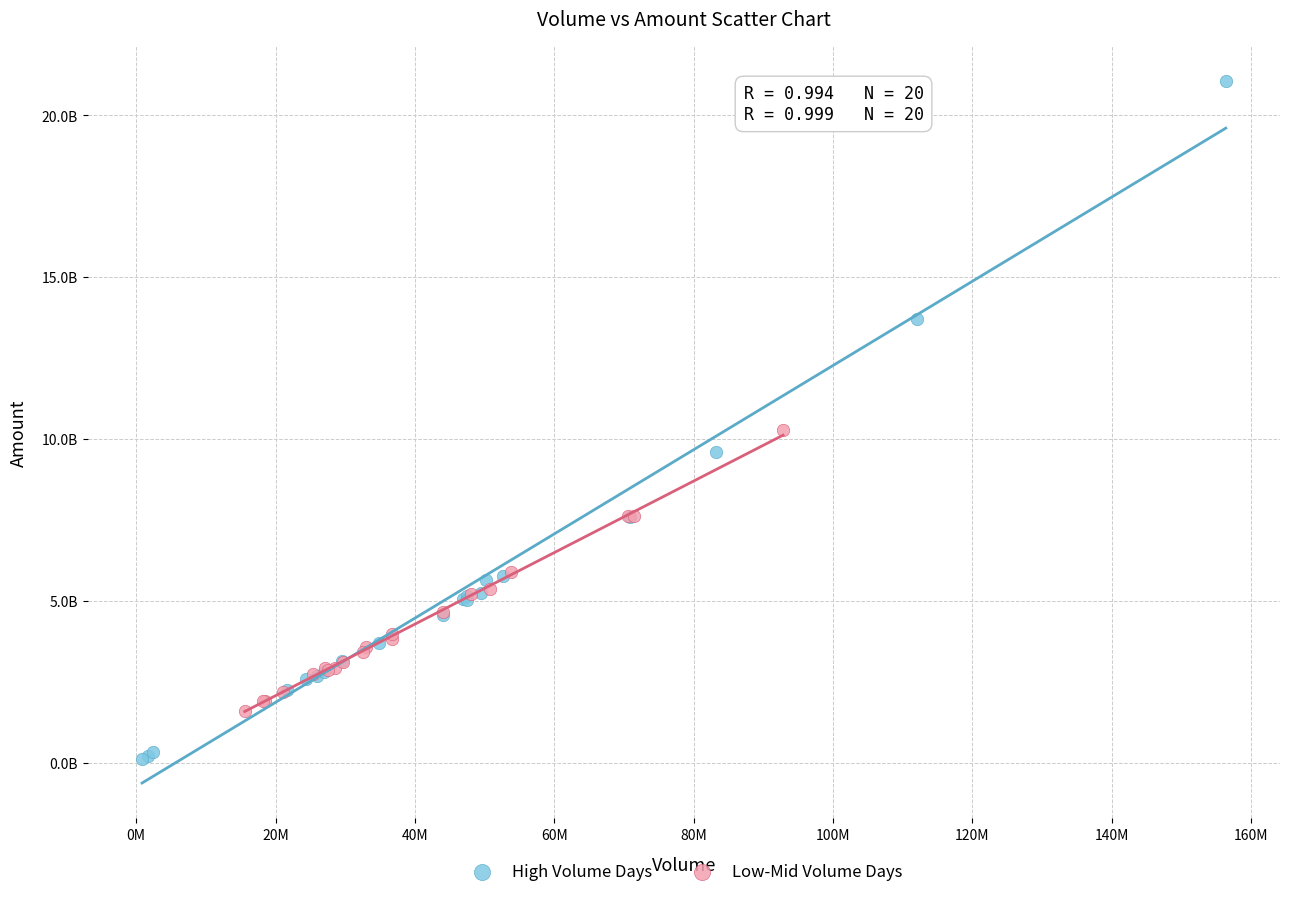

What are all the series names shown in the legend?

High Volume Days, Low-Mid Volume Days